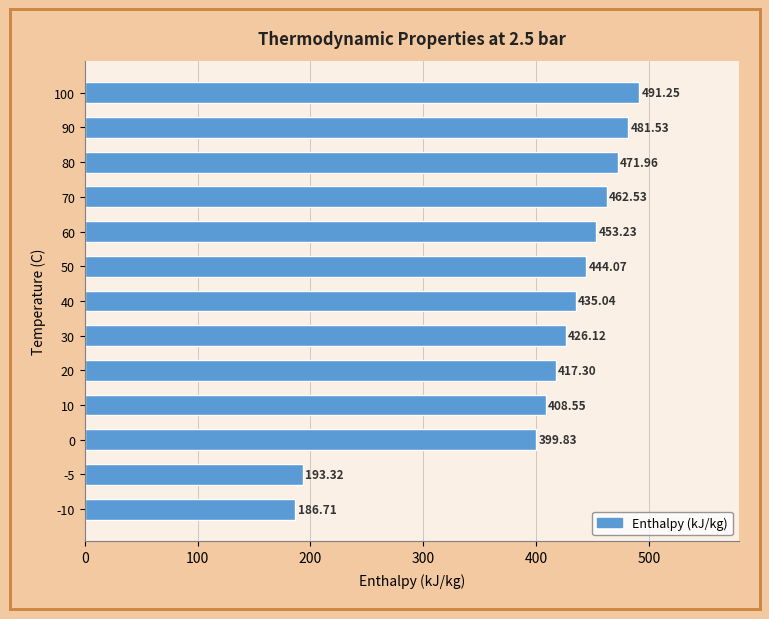

What is the sum of all values?

5271.4